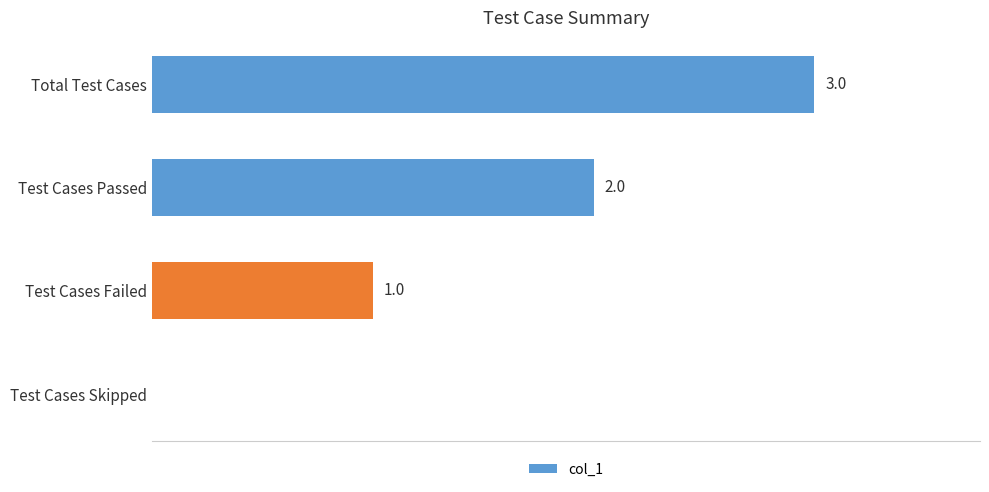

Which category has the highest value across all series?

Total Test Cases